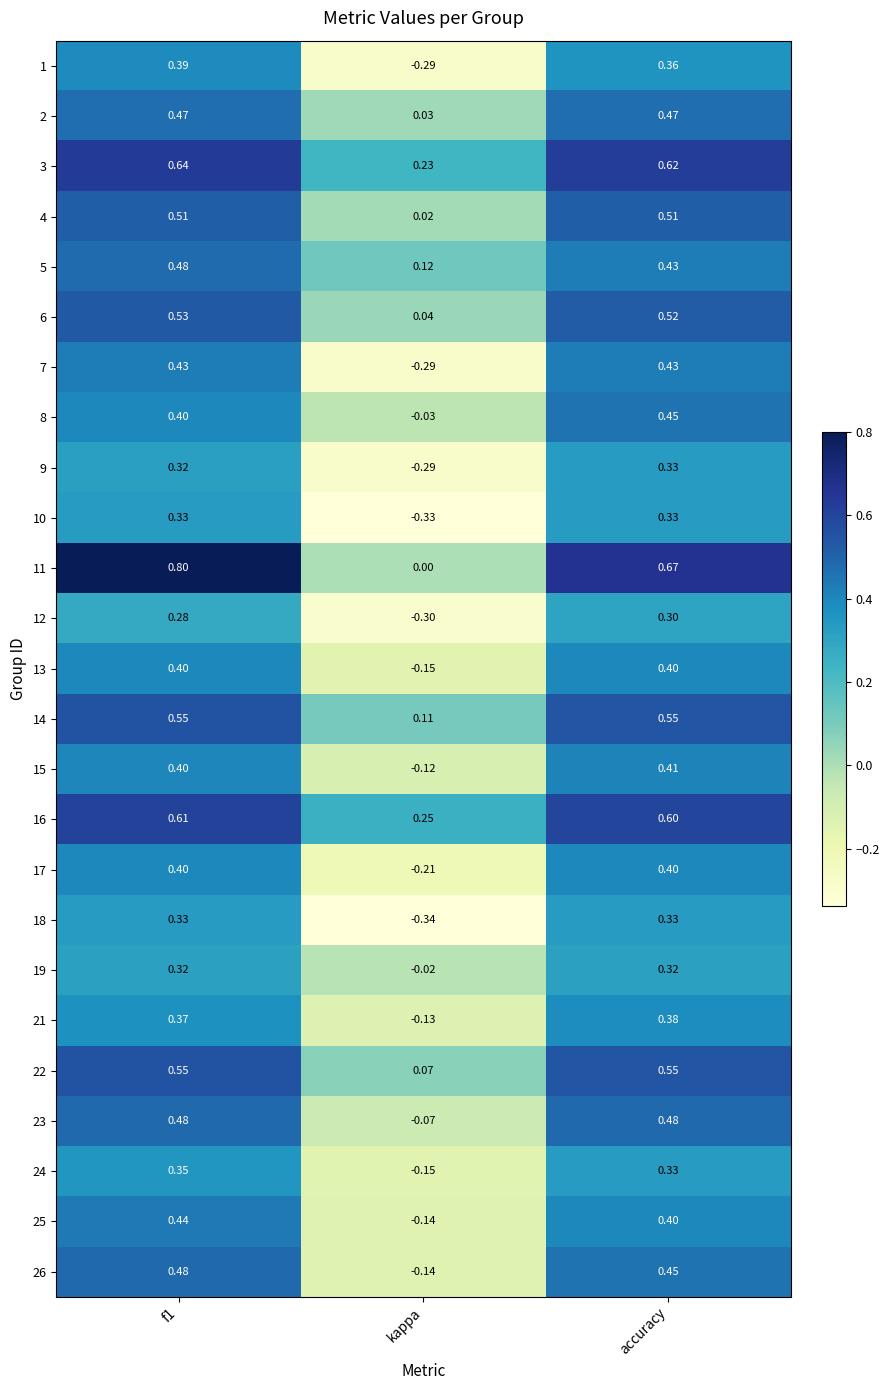

Is the value of 11 at accuracy greater than the value of 8 at accuracy?

Yes